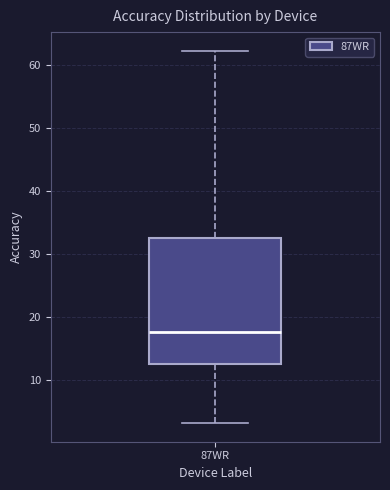

Transcribe this box plot: give where the median line is, the range the box spans, and where the two whiskers end, as read against the y-axis. The values are not printed on the chart, so give them approximately, as read against the axis.

median 18, box 13 to 33, whiskers 3 to 62